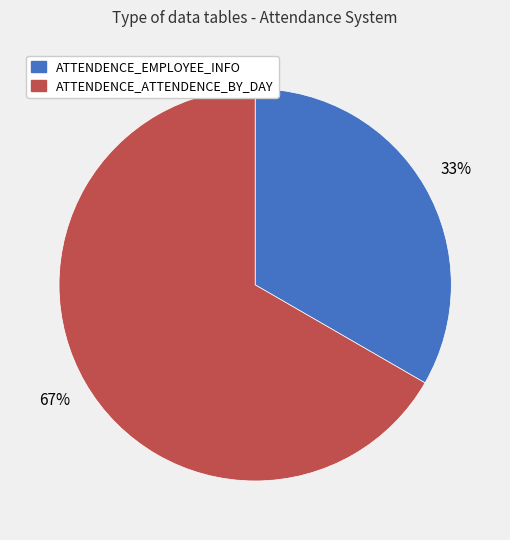

Which slice is the largest?

ATTENDENCE_ATTENDENCE_BY_DAY